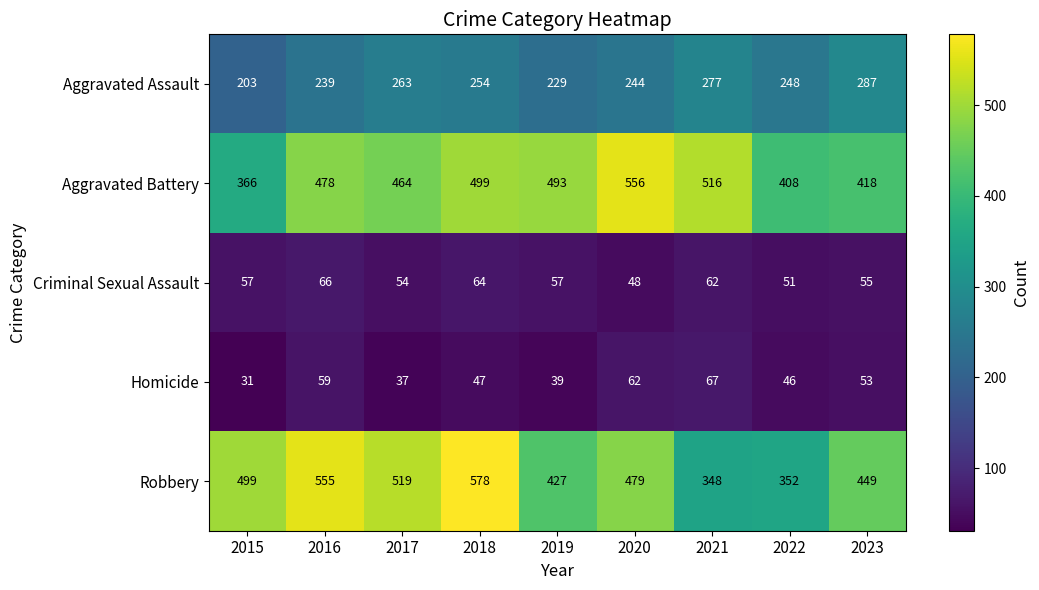

What is the sum of the Aggravated Battery values at 2022 and 2016?

886